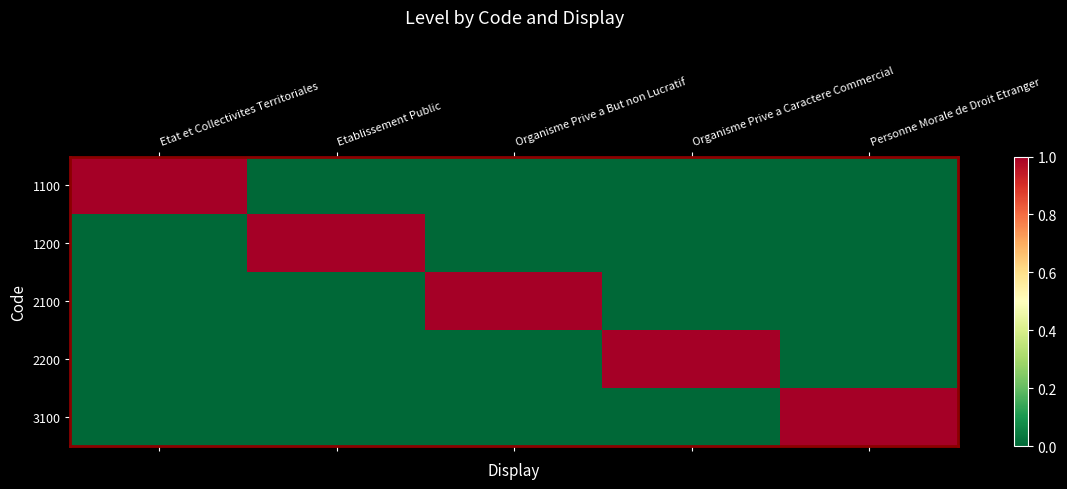

What is the difference between the highest and lowest values at Organisme Prive a Caractere Commercial?

1